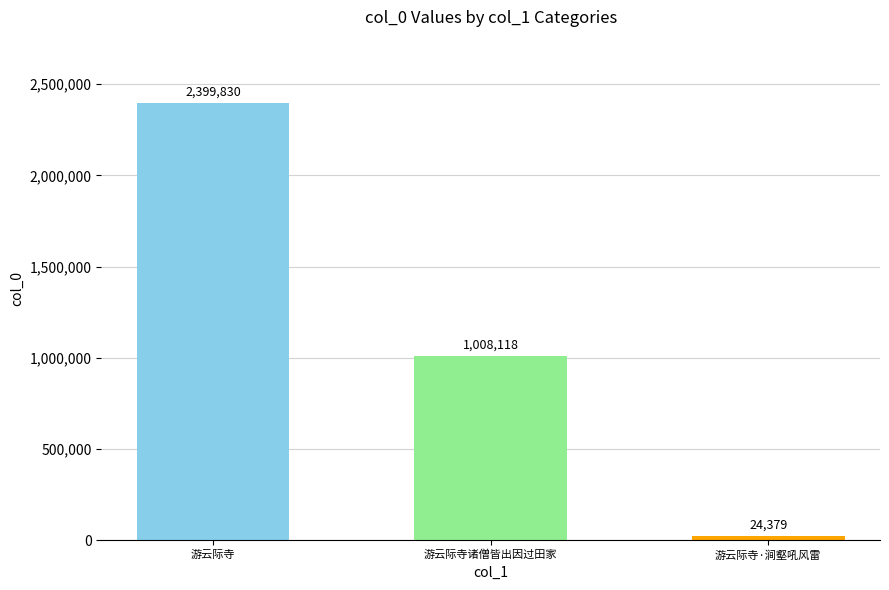

Which label corresponds to the largest value in the chart?

游云际寺